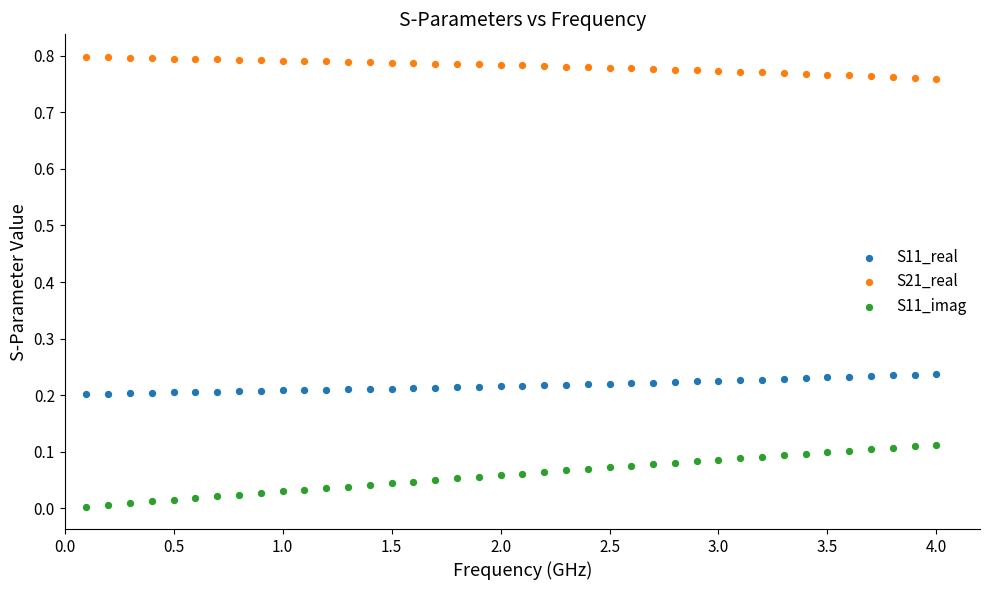

Which series has the largest Y range (max minus min)?

S11_imag